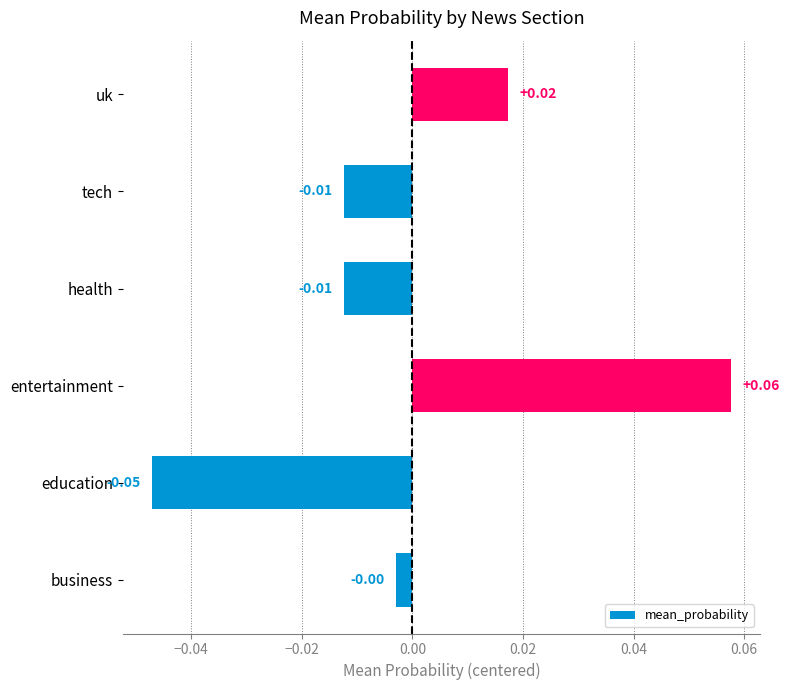

Which has a higher value, business or uk?

uk